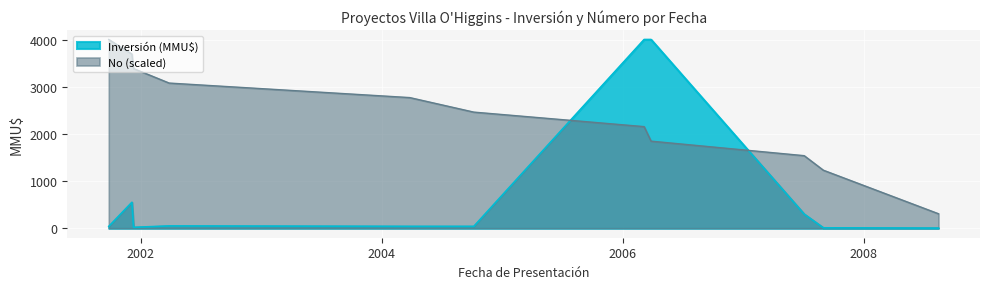

What is the minimum value for No?

307.7